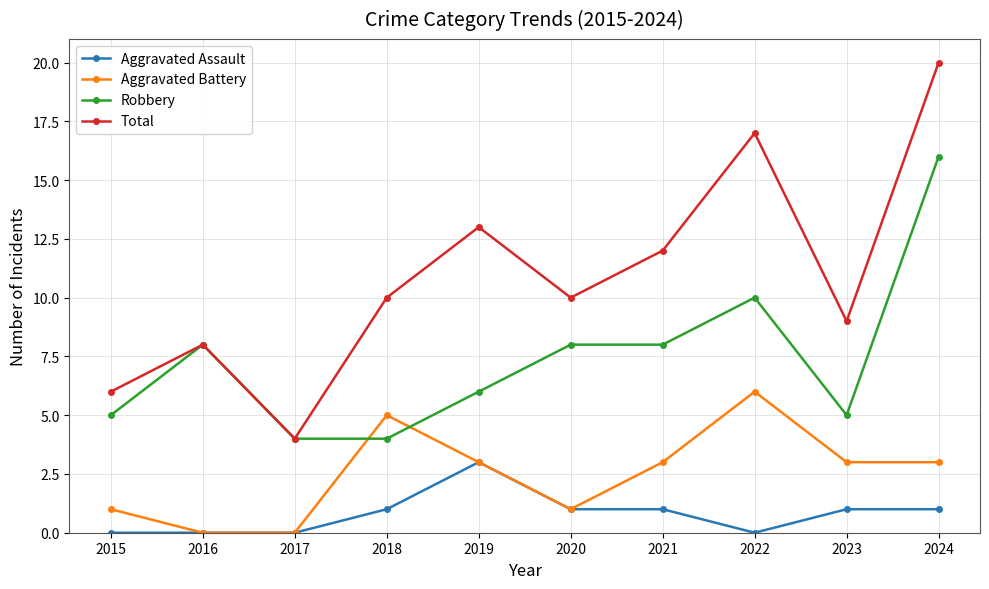

List the series in order of their overall mean, highest first.

Total, Robbery, Aggravated Battery, Aggravated Assault